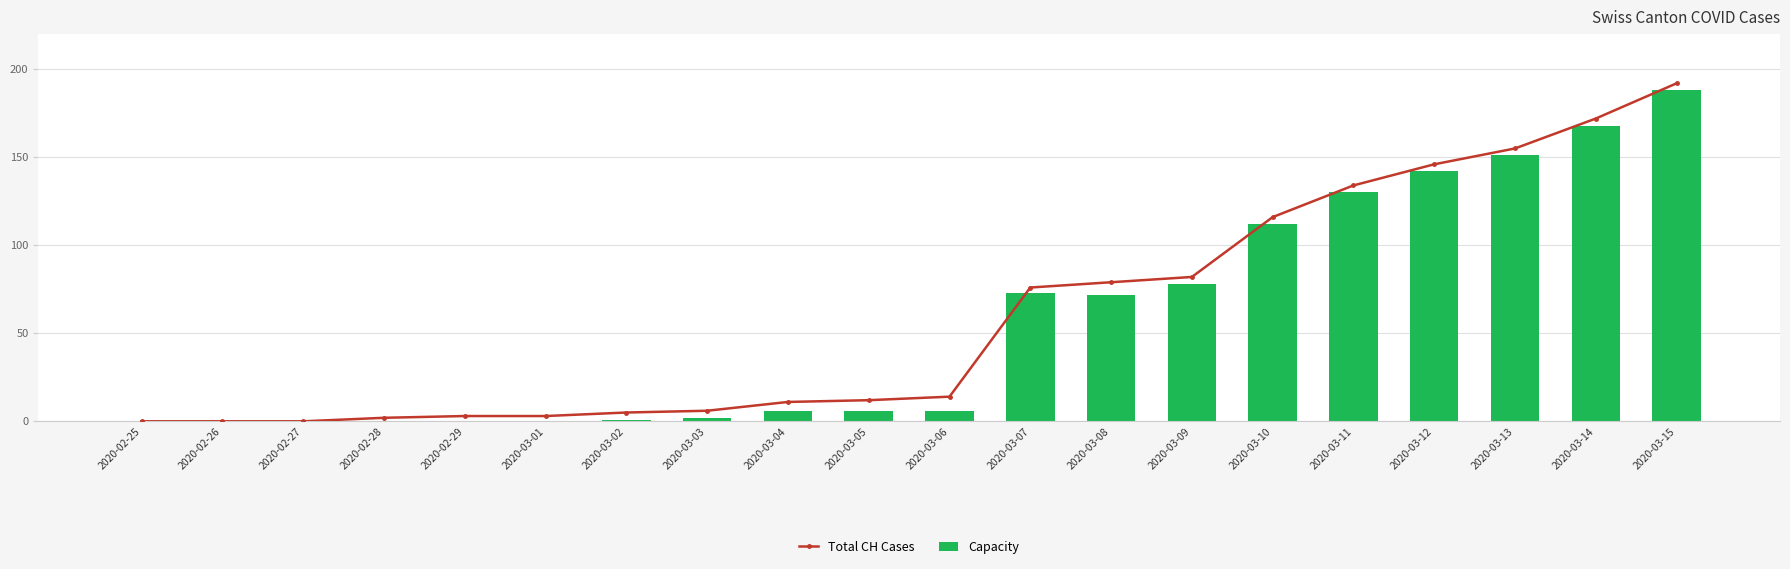

How many series are shown in this chart?

2